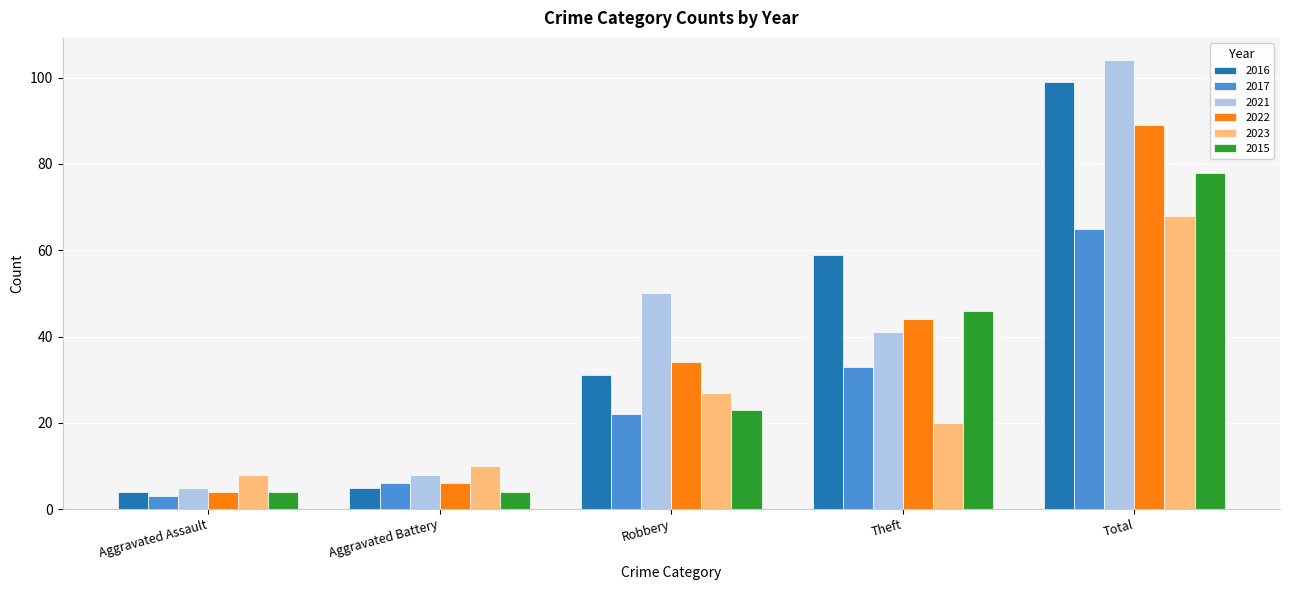

What is the sum of all 2015 values?

155